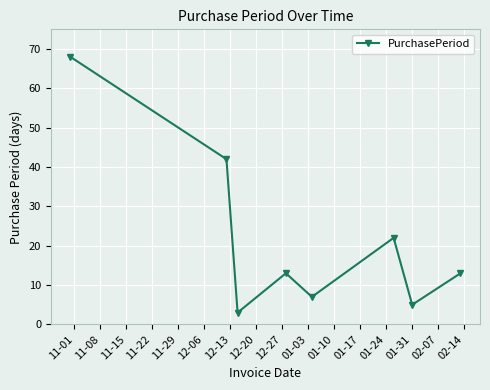

True or false: the data has more than 2 interior local peaks.

False